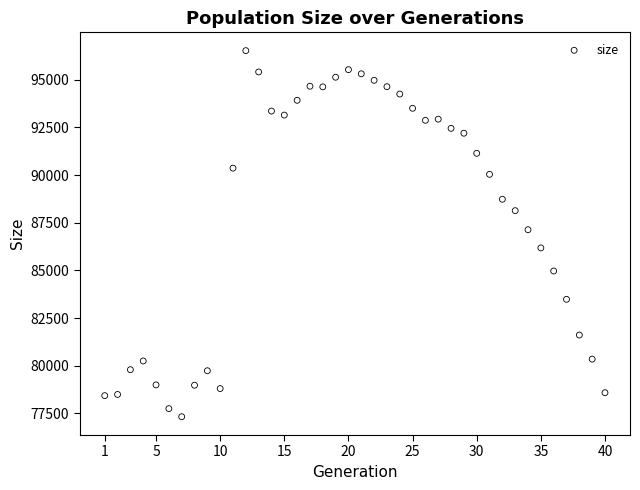

What is the range of Y values (max minus min)?

19214